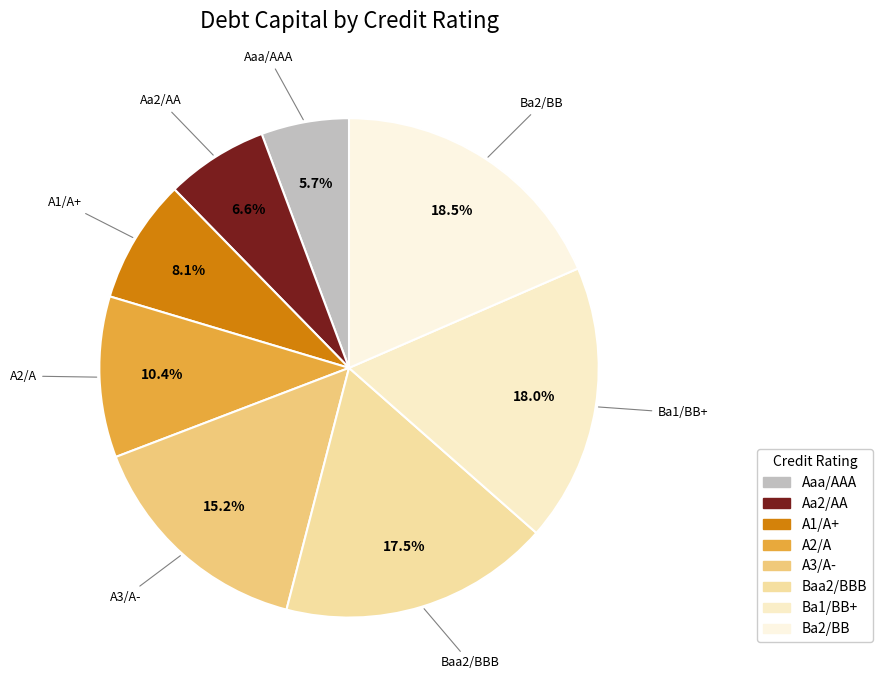

Which category has the smallest portion of the pie?

Aaa/AAA